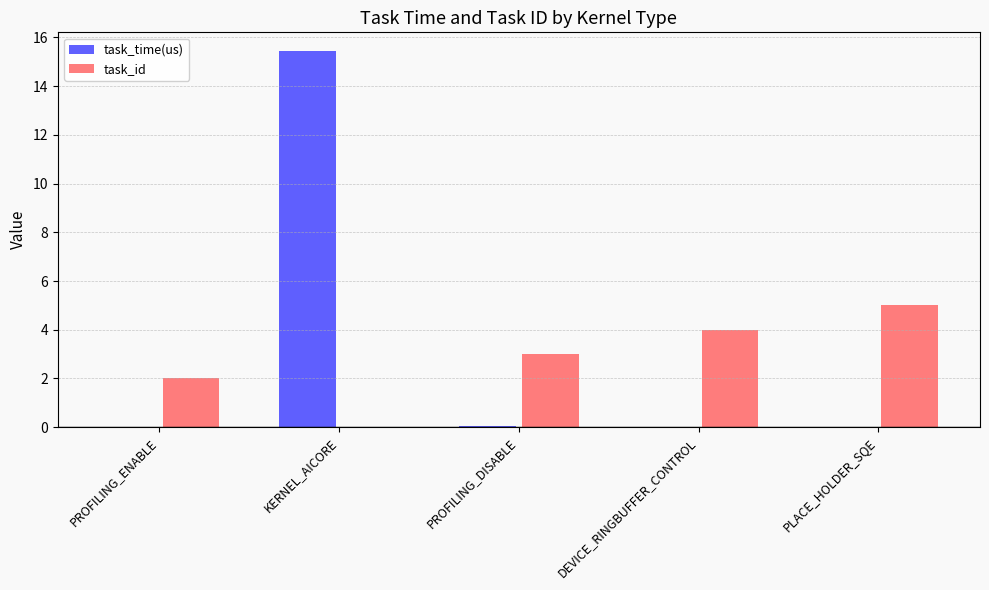

Count the number of categories in the chart.

5